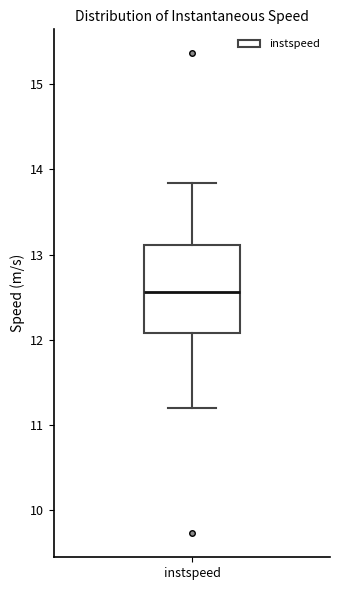

Transcribe this box plot: give where the median line is, the range the box spans, and where the two whiskers end, as read against the y-axis. The values are not printed on the chart, so give them approximately, as read against the axis.

median 12.6, box 12.1 to 13.1, whiskers 11.2 to 13.8